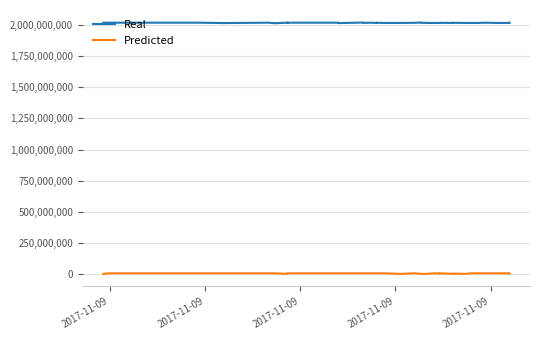

Which series has the largest total across all categories?

Real